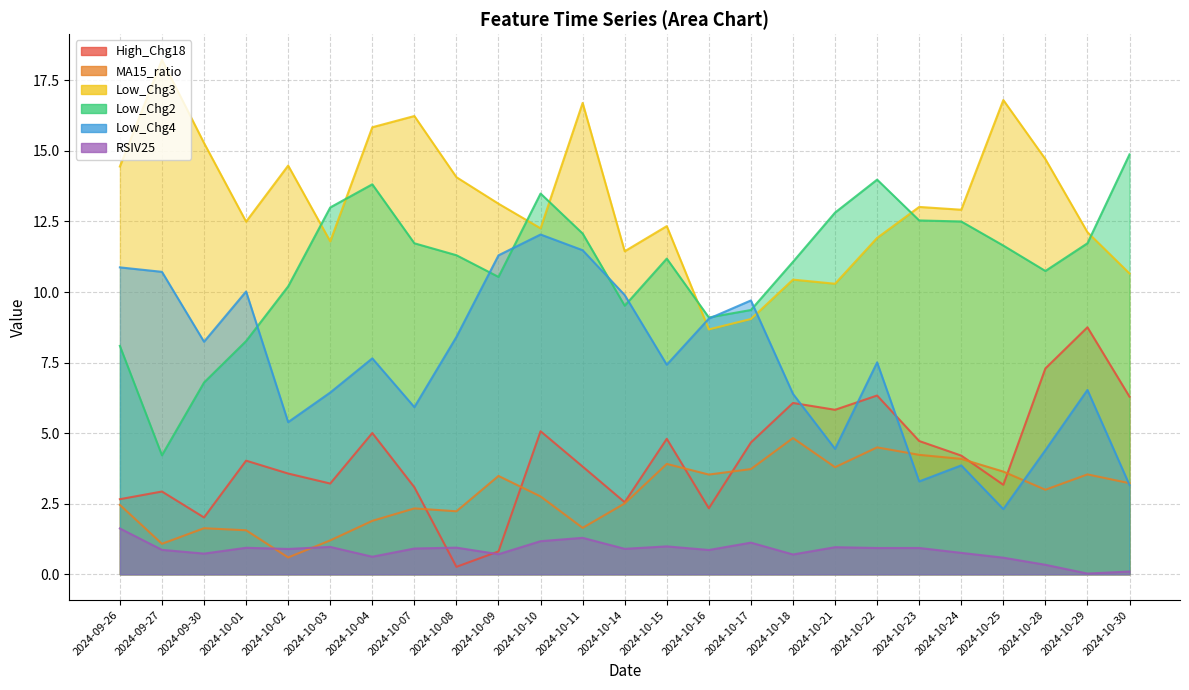

What are all the series names shown in the legend?

High_Chg18, MA15_ratio, Low_Chg3, Low_Chg2, Low_Chg4, RSIV25